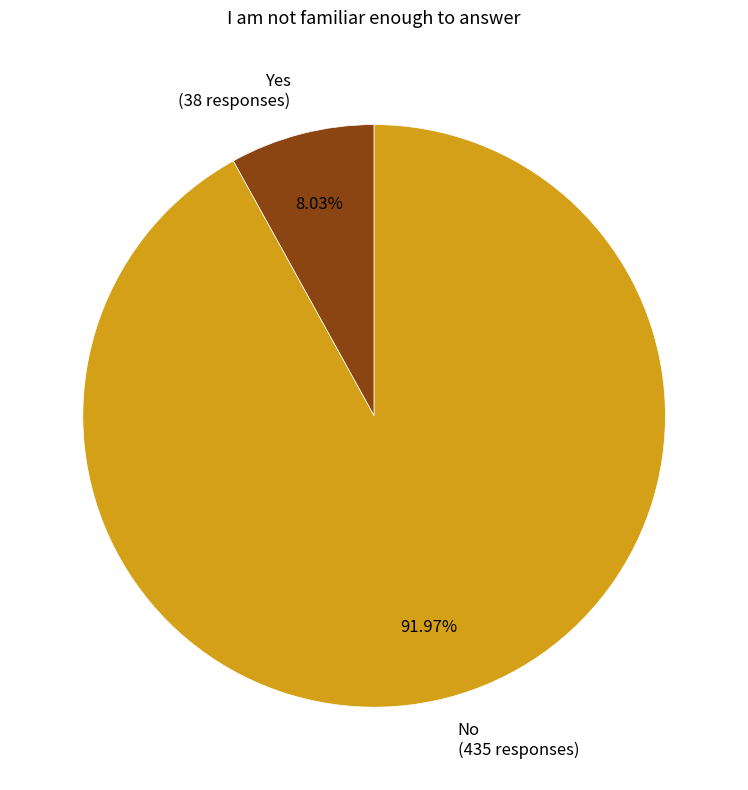

To the nearest percent, what percentage of the pie is No?

92%